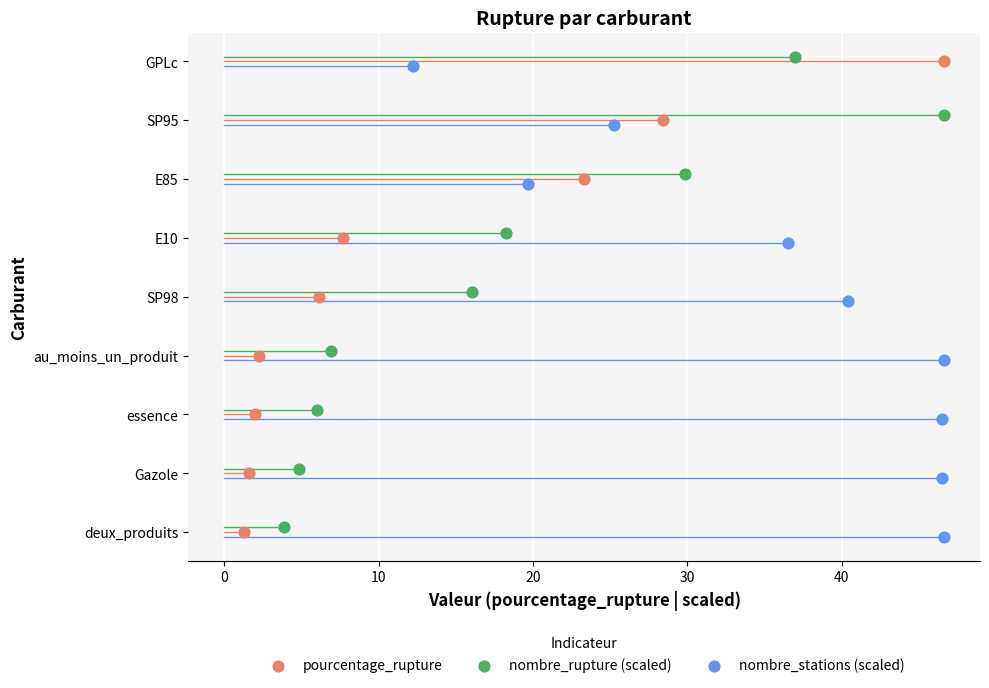

What are all the series names shown in the legend?

pourcentage_rupture, nombre_rupture (scaled), nombre_stations (scaled)